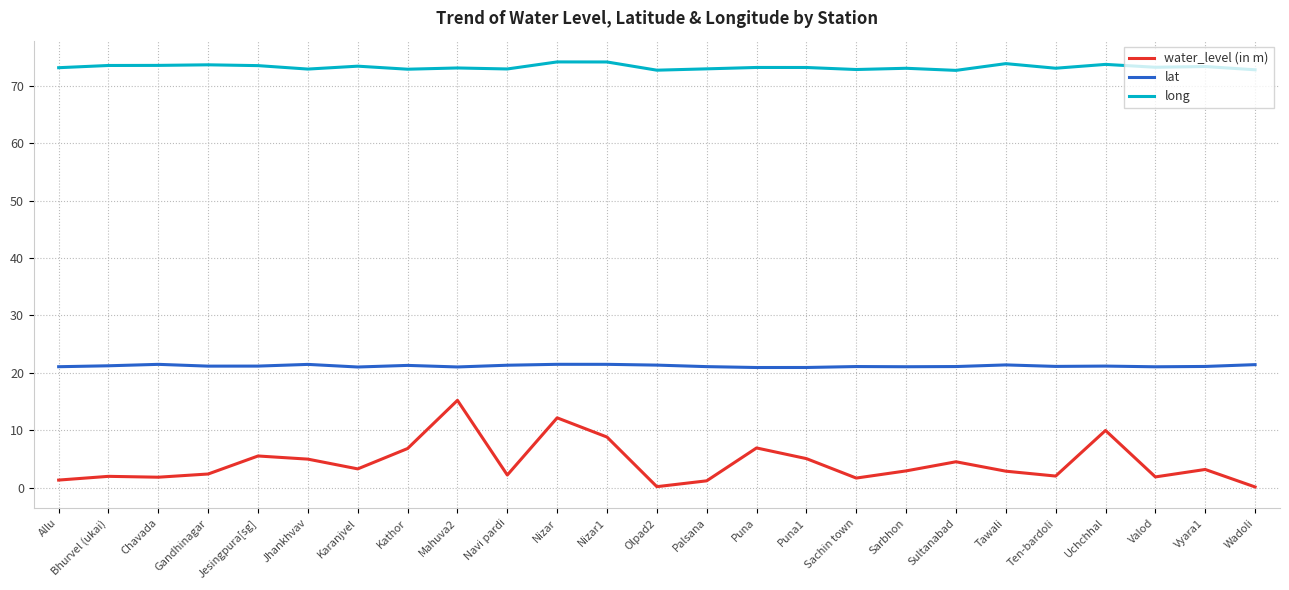

What position from the right is Valod?

3